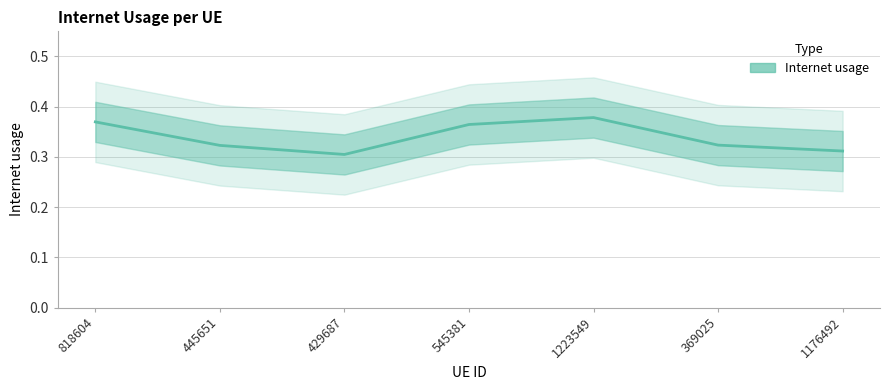

At which category does the data reach its first local peak?

1223549